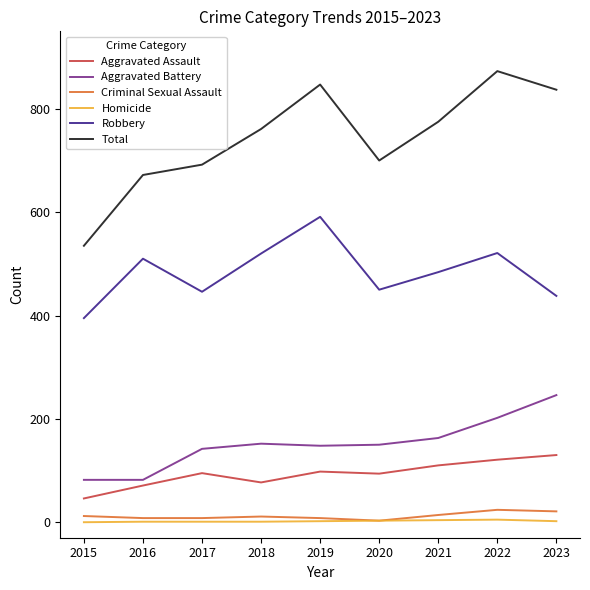

Is it true that Total equals 212 at 2018?

False